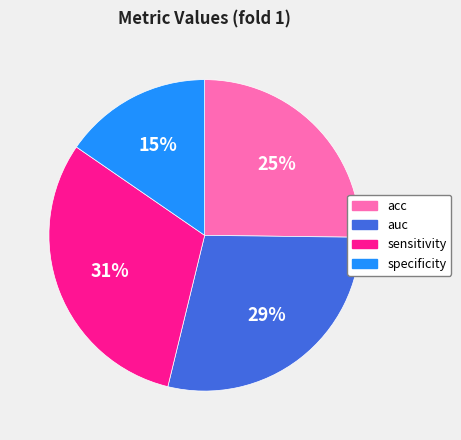

Count the number of slices in the pie.

4